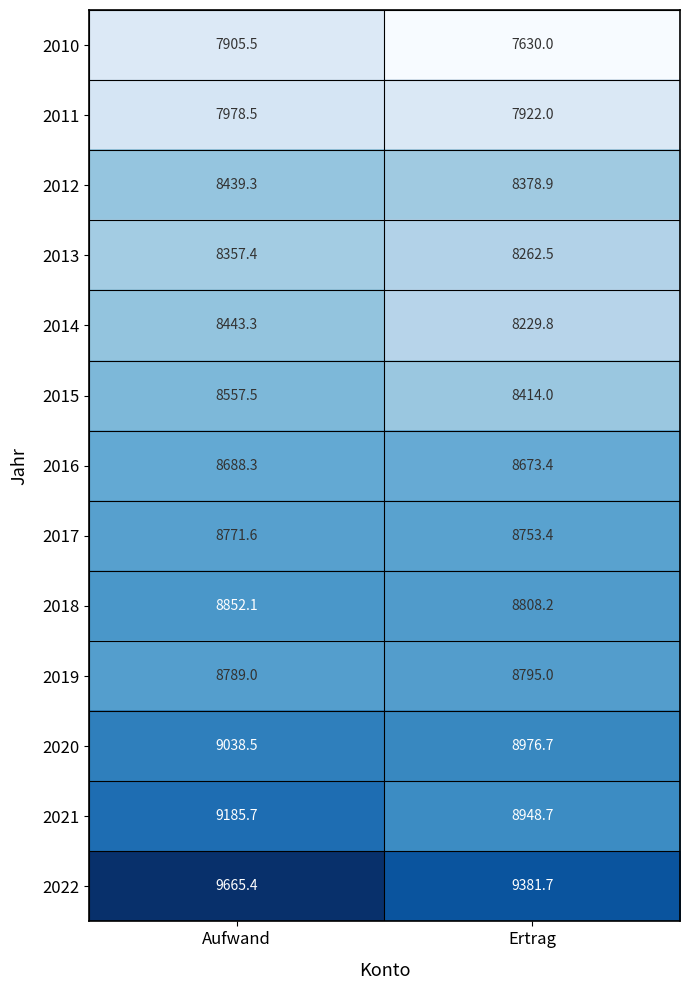

Which label corresponds to the smallest value in the chart?

Ertrag